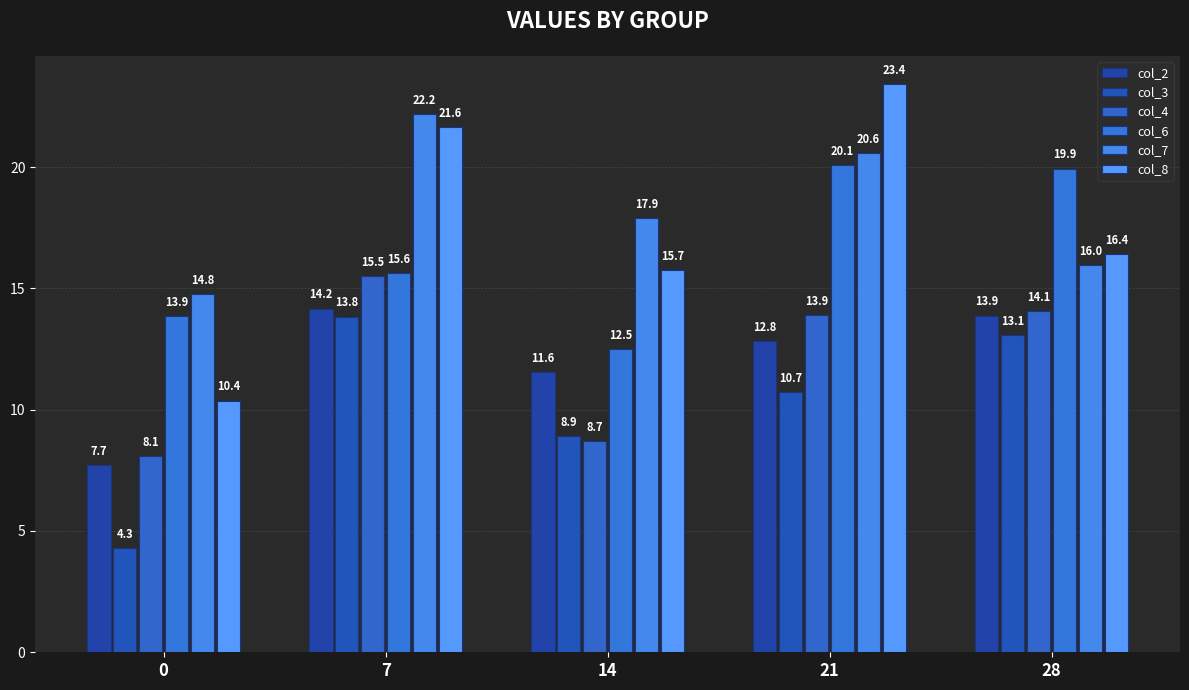

At 21, list the series in order from largest to smallest.

col_8, col_7, col_6, col_4, col_2, col_3